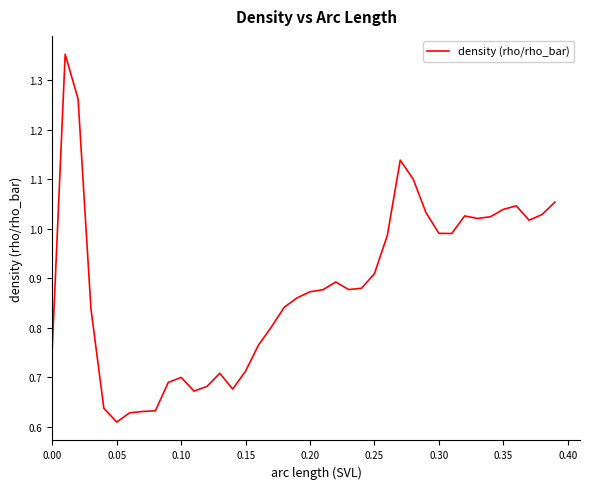

At which label is the value closest to 0?

0.05